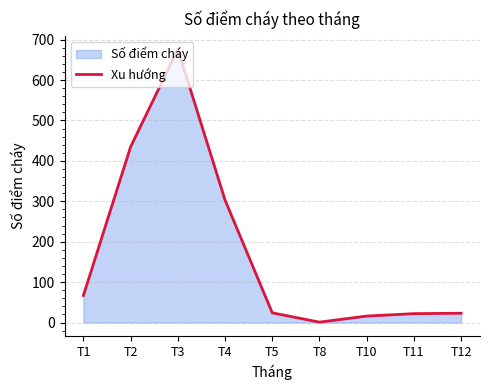

The value at T2 is 186. True or false?

False